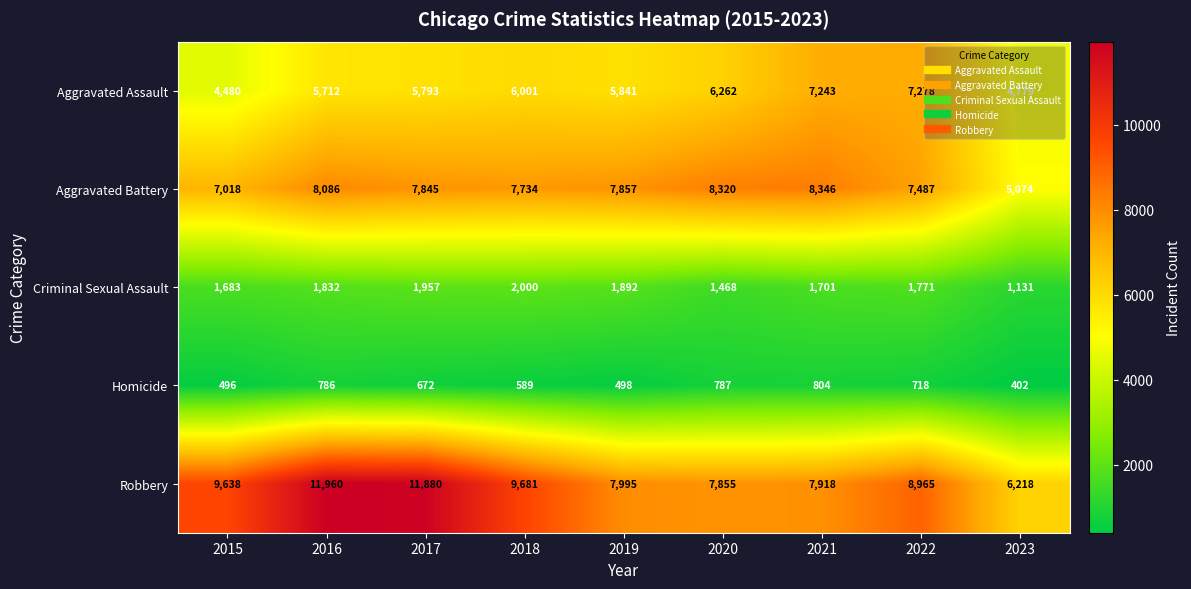

Is it true that Aggravated Battery equals 13279 at 2019?

False